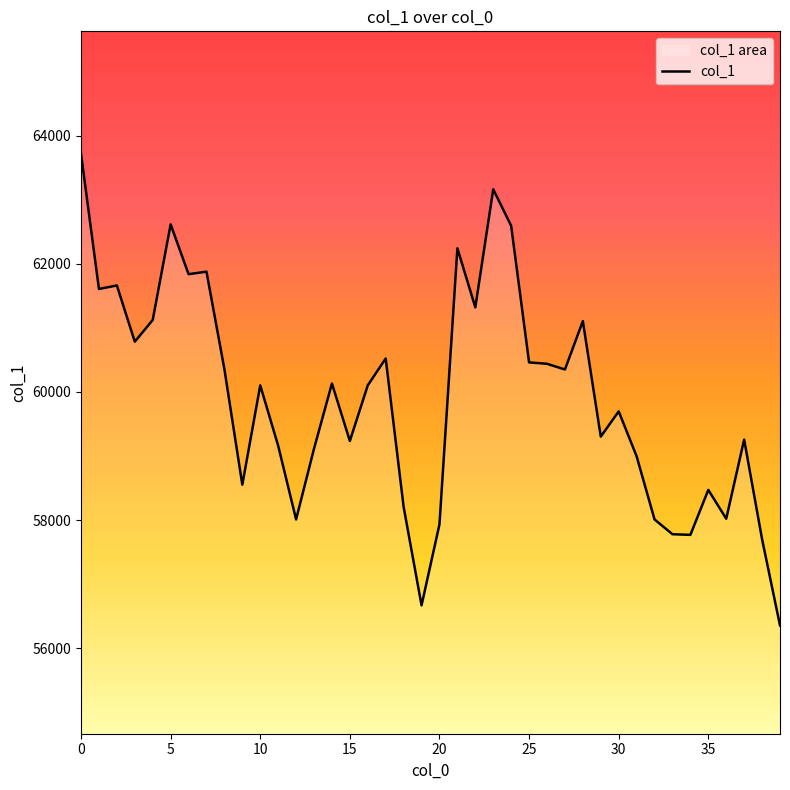

What is the value of the 9th point from the left?

60355